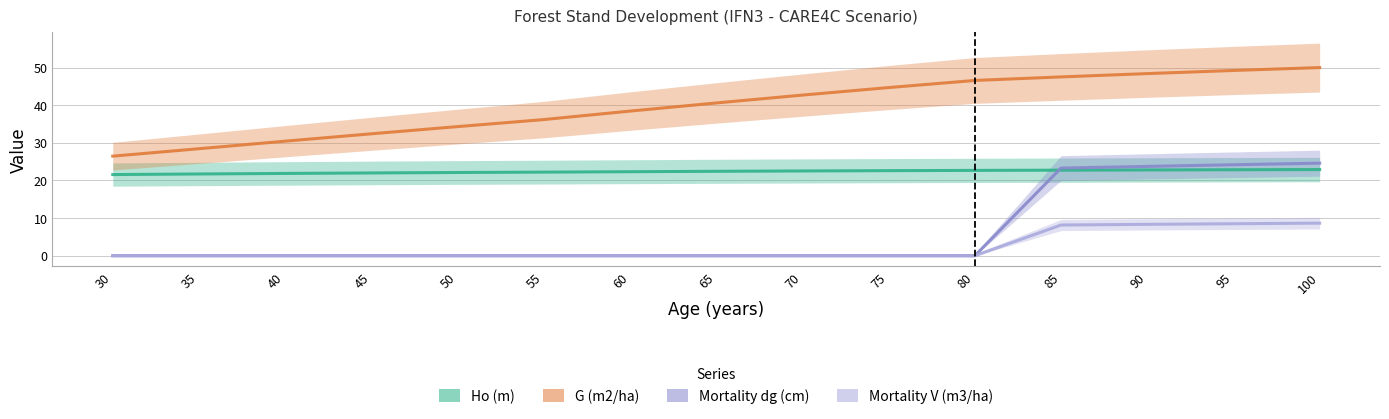

Where is Mortality V (m3/ha) nearest to the value 4?

30